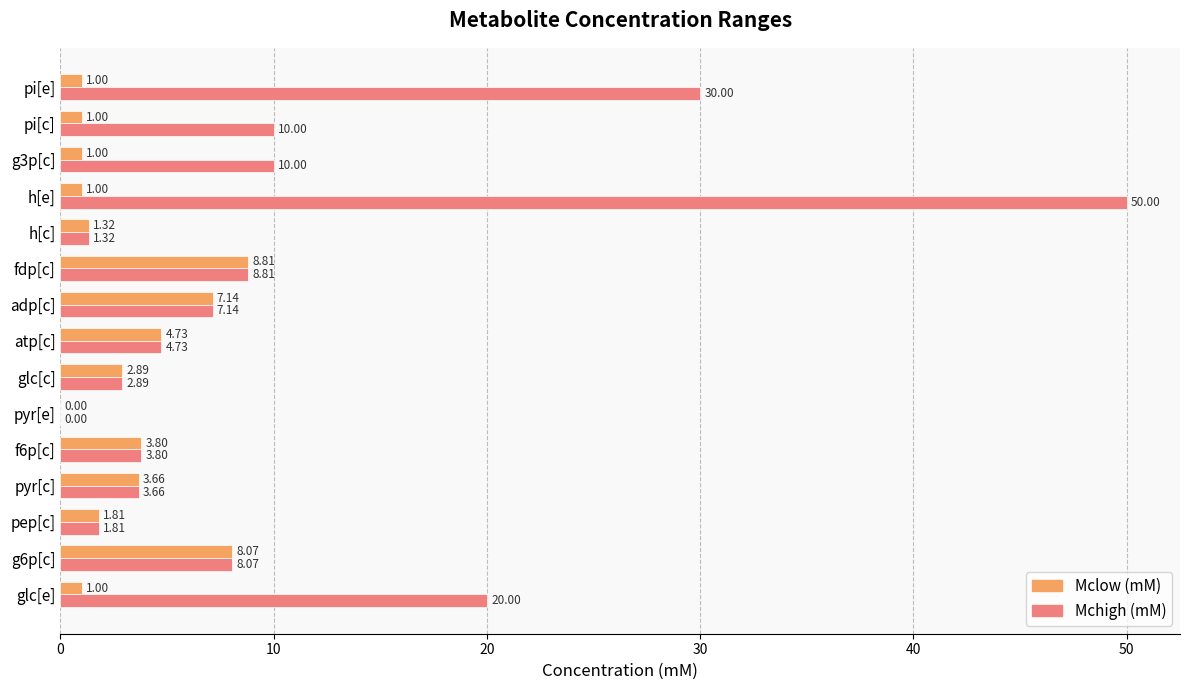

Between pyr[c] and g3p[c], which series saw the biggest shift?

Mchigh (mM)